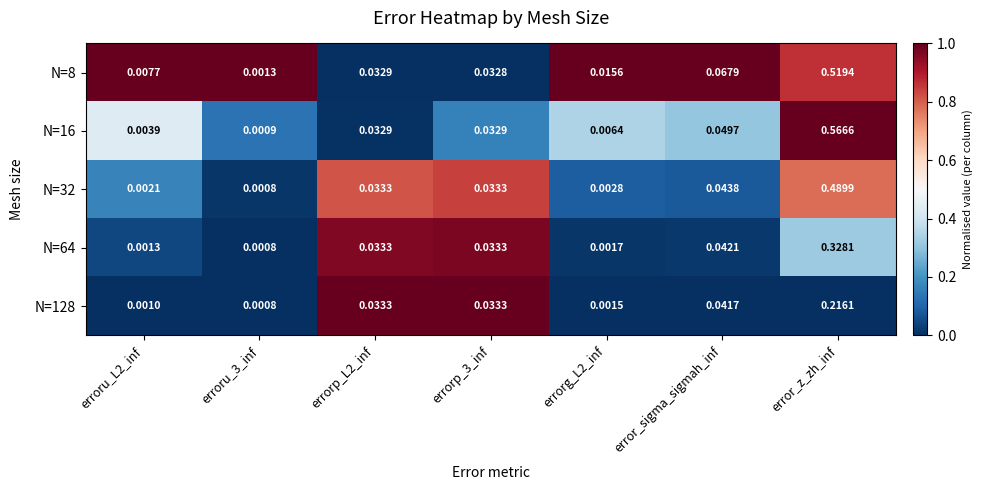

Which category has the highest value in the N=8 series?

error_z_zh_inf